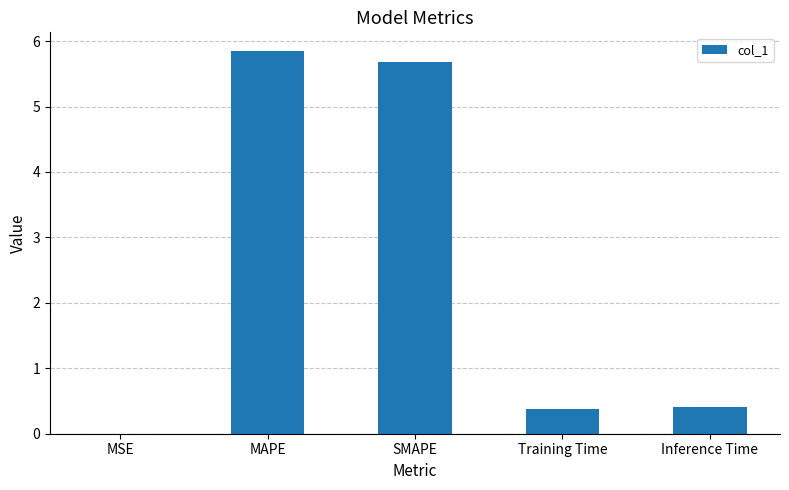

Is it true that the value at MAPE is 10.2?

False